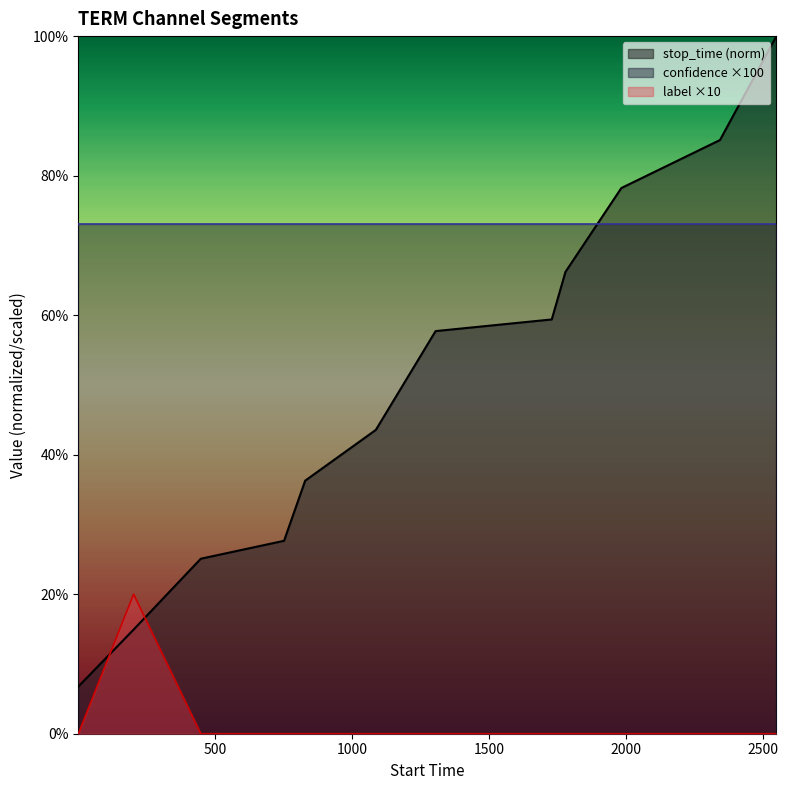

What is the difference between the maximum and minimum values in the stop_time (norm) series?

93.3